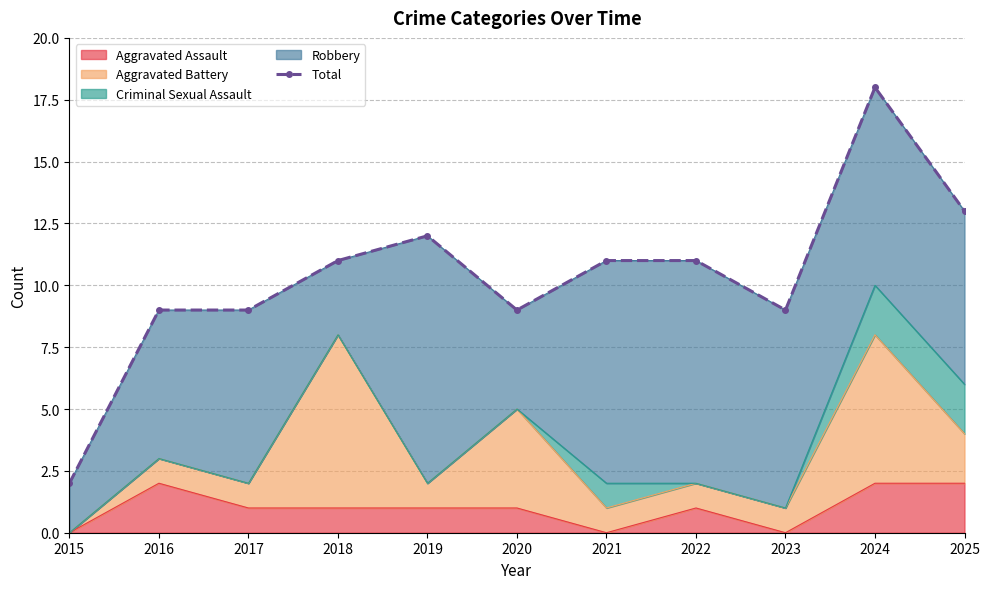

Reading right to left, transcribe all the data shown in this chart.

2025=13	2024=18	2023=9	2022=11	2021=11	2020=9	2019=12	2018=11	2017=9	2016=9	2015=2